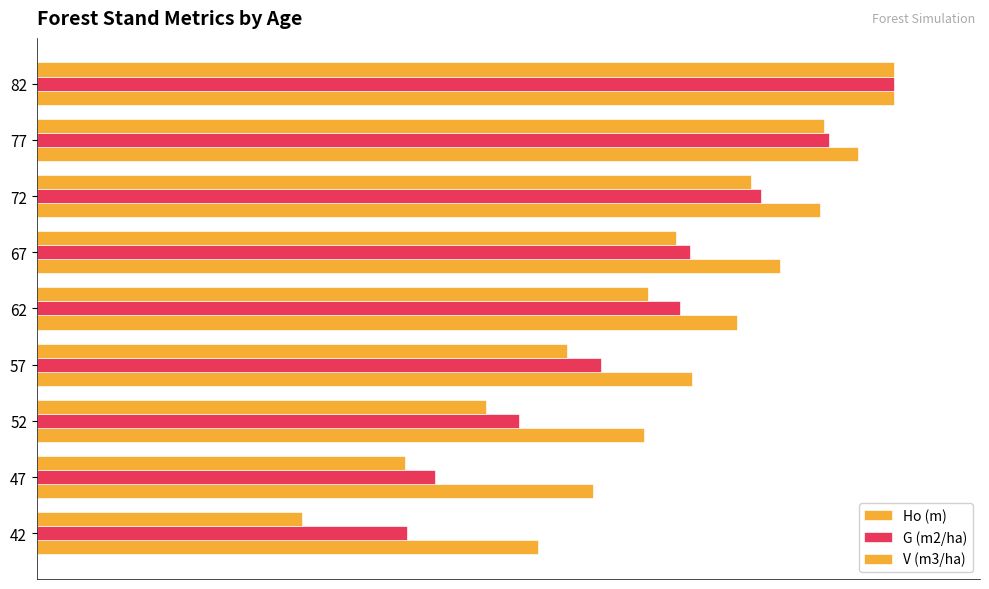

Count the number of data series in this chart.

3